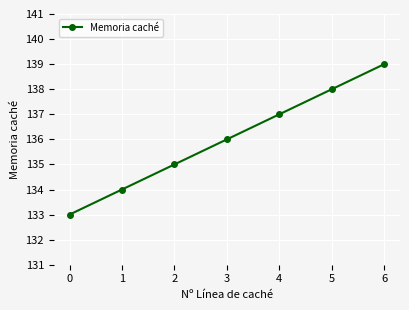

How many categories are shown in the chart?

7